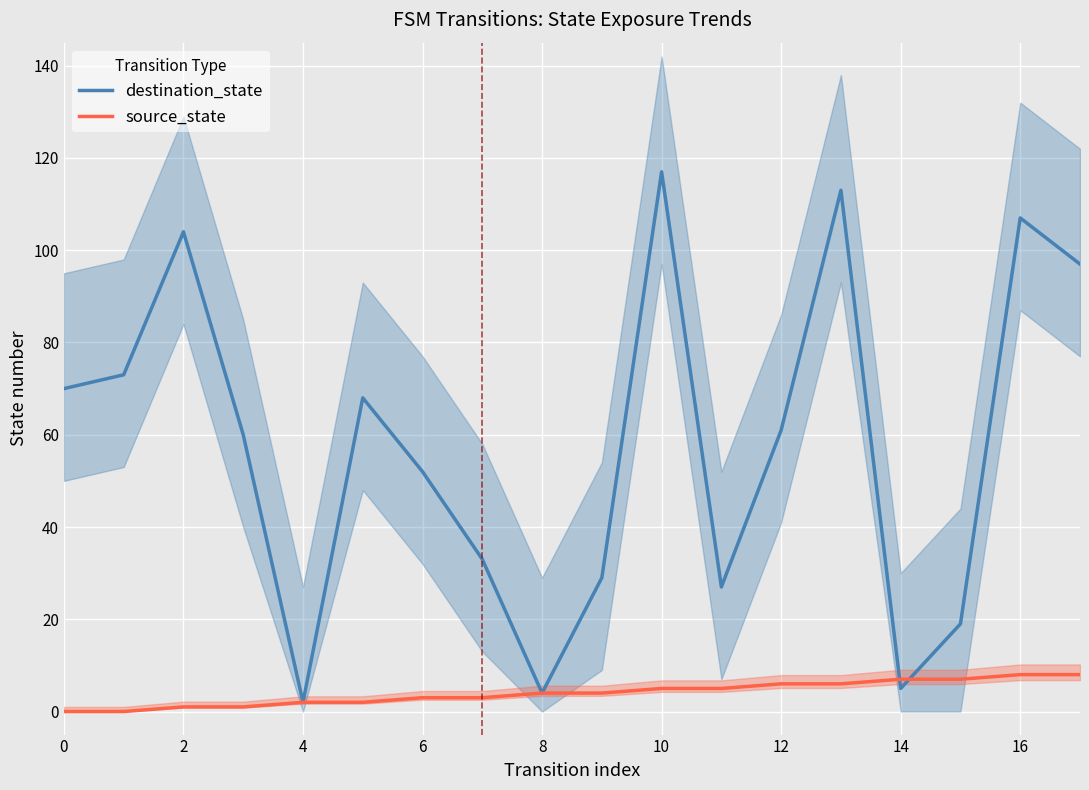

What is the difference between the maximum and minimum values in the source_state series?

8